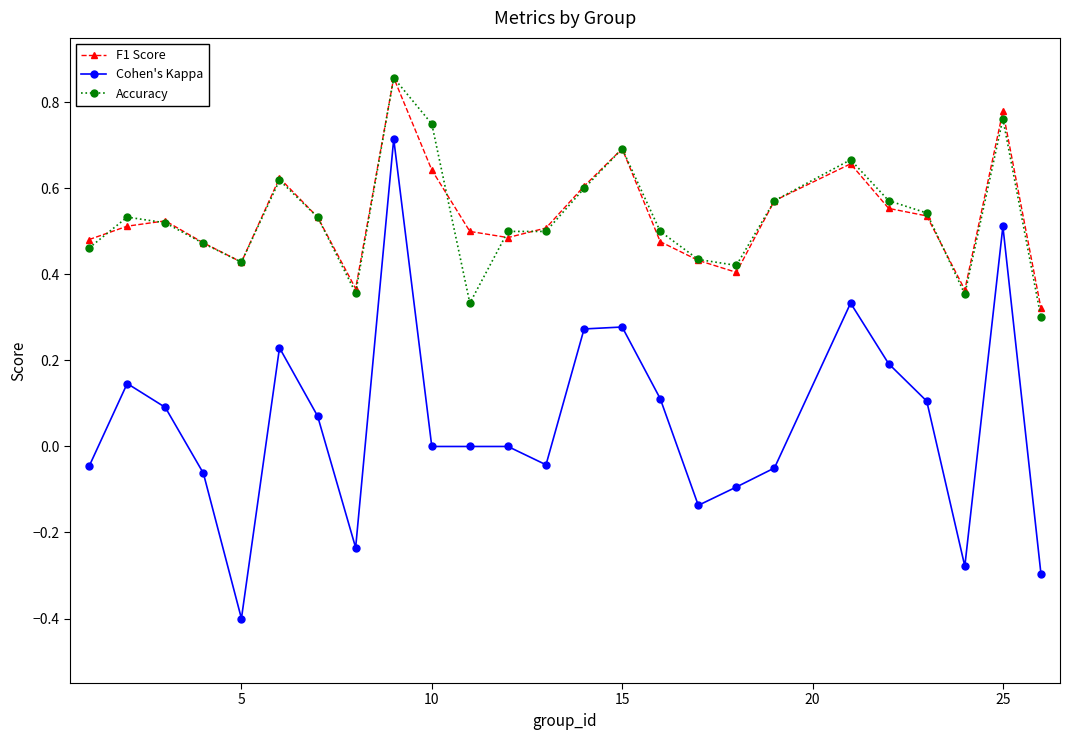

True or false: Accuracy and Cohen's Kappa intersect in this chart.

False